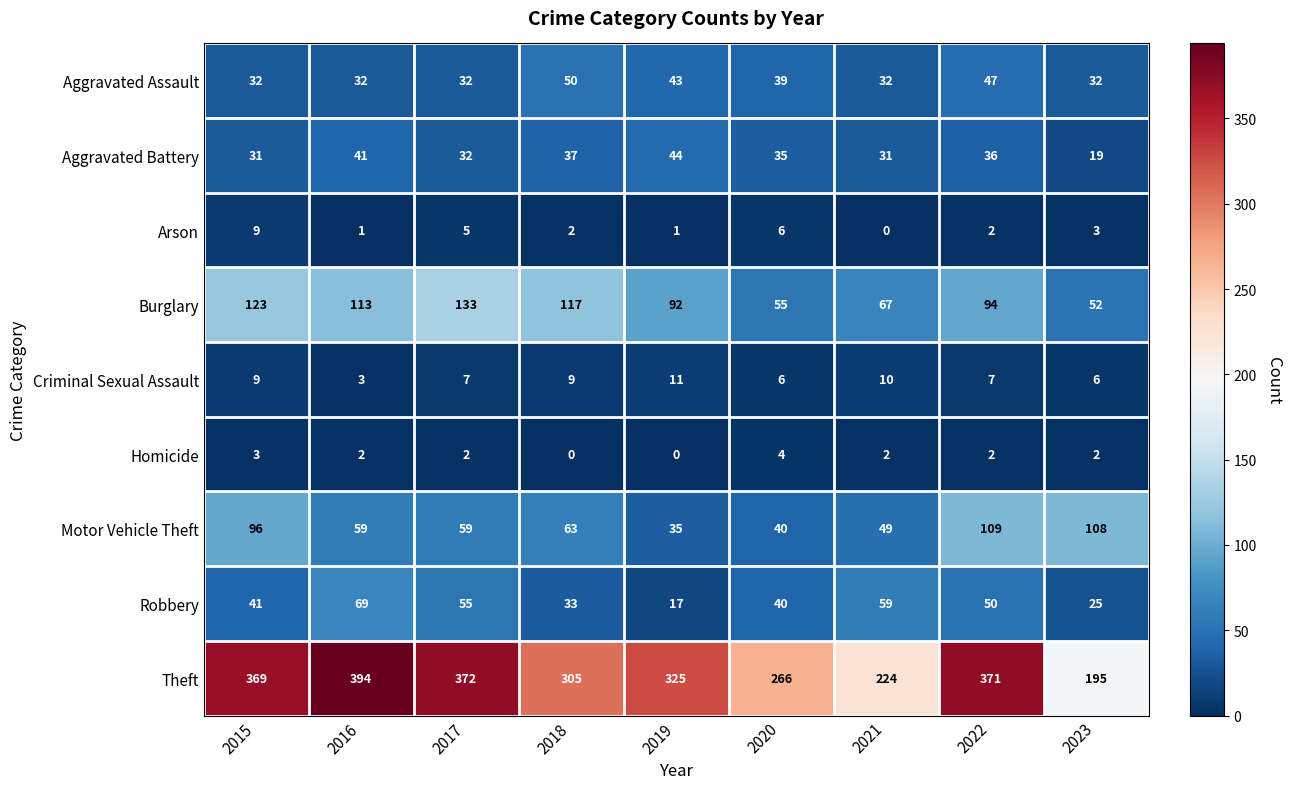

Which label corresponds to the largest value in the chart?

2016